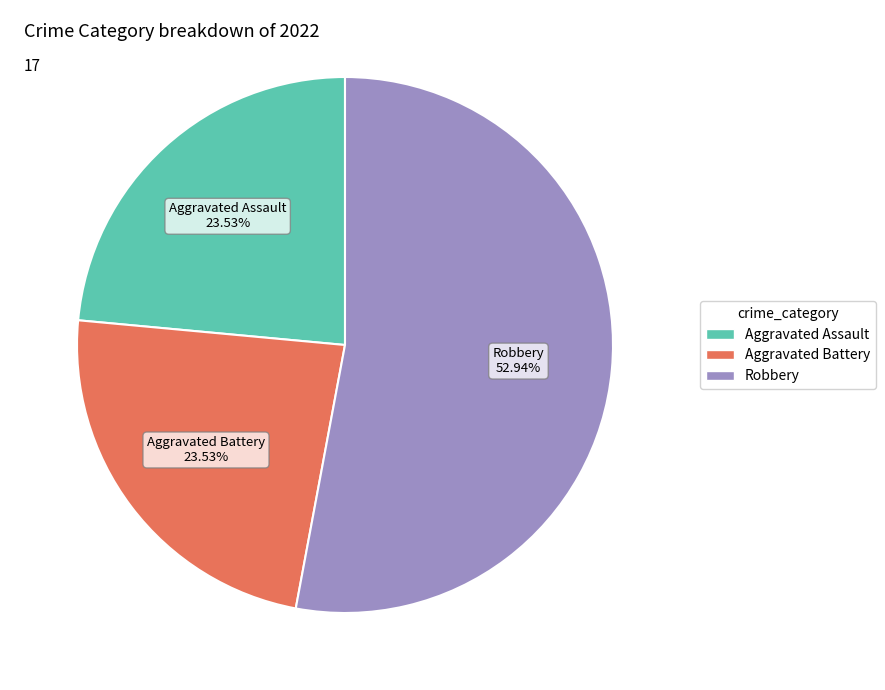

To the nearest percent, what portion does Aggravated Battery represent?

24%